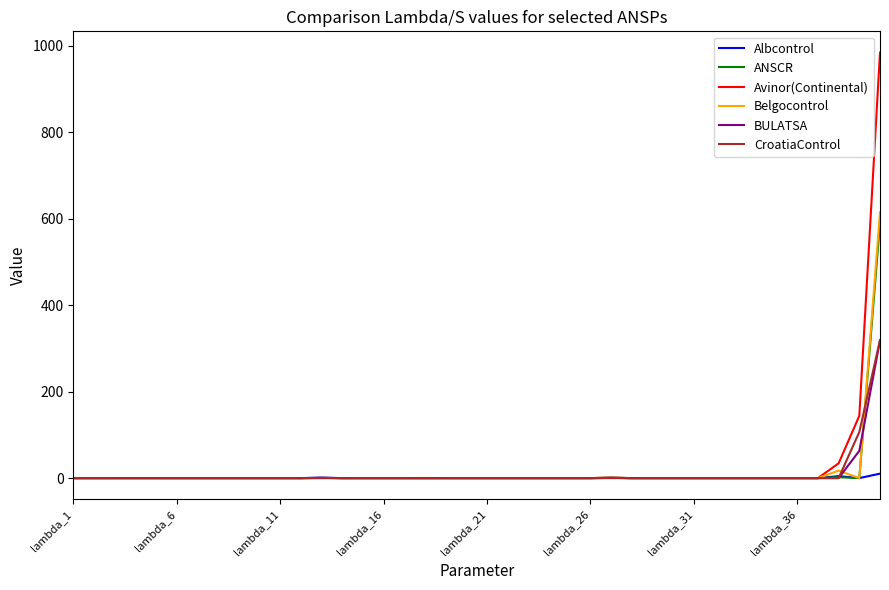

What is the difference between the second highest and second lowest values in the Belgocontrol series?

17.3